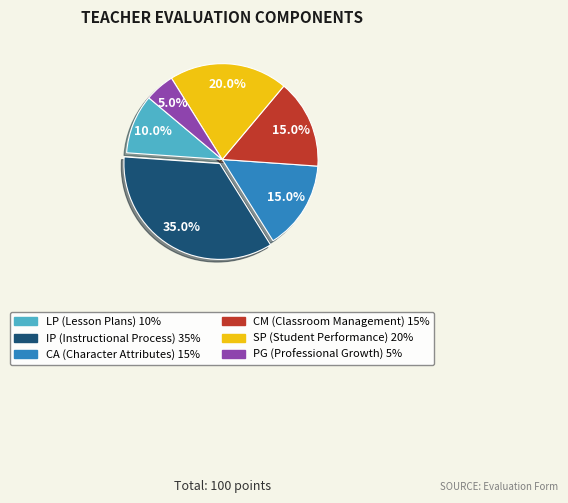

Count the number of slices in the pie.

6